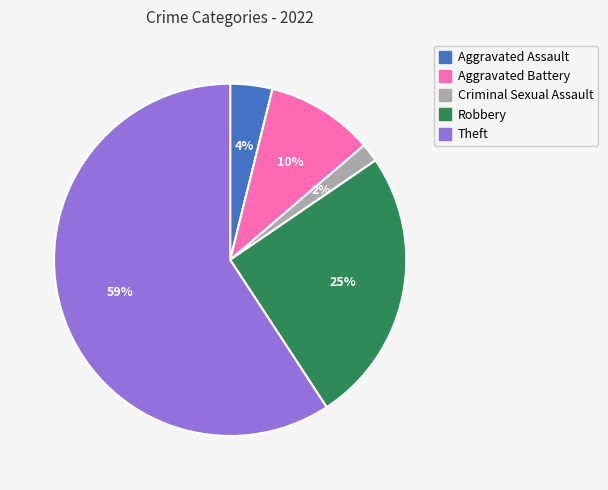

To the nearest percent, what percentage of the pie is Criminal Sexual Assault?

2%